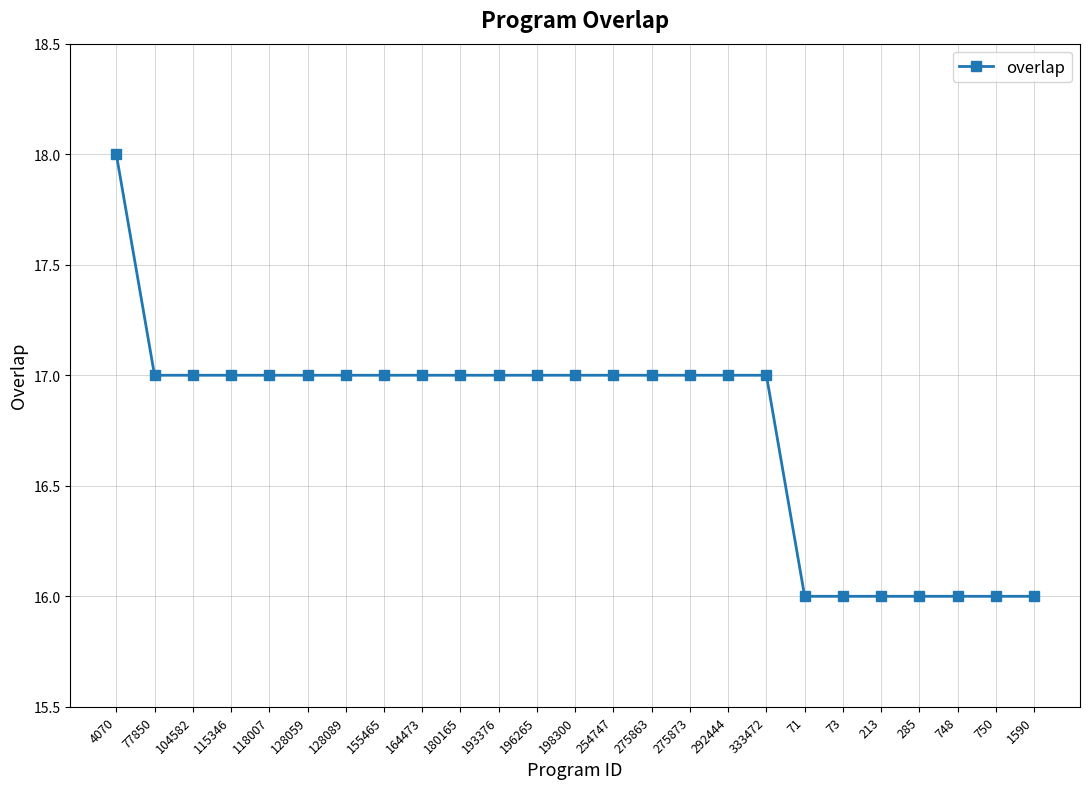

Reading right to left, transcribe all the data shown in this chart.

16	16	16	16	16	16	16	17	17	17	17	17	17	17	17	17	17	17	17	17	17	17	17	17	18